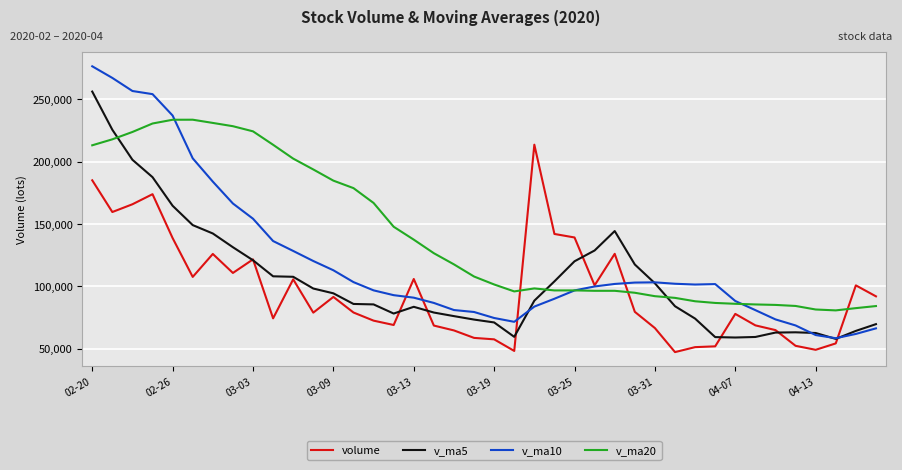

Which series has the largest total across all categories?

v_ma20